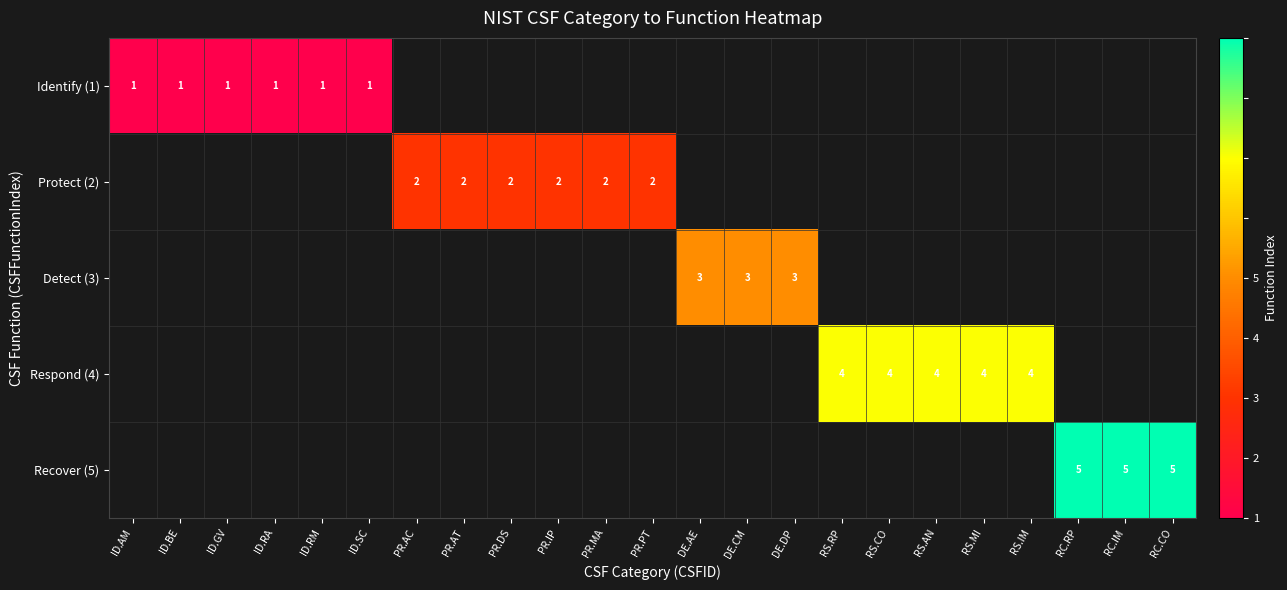

The value of Respond (4) at RS.CO is 7. True or false?

False